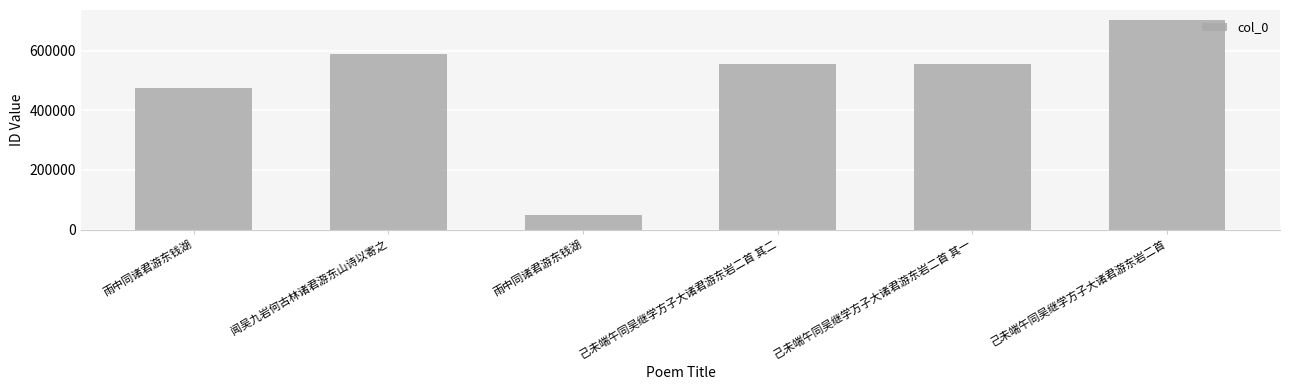

How many bars are there in total?

6